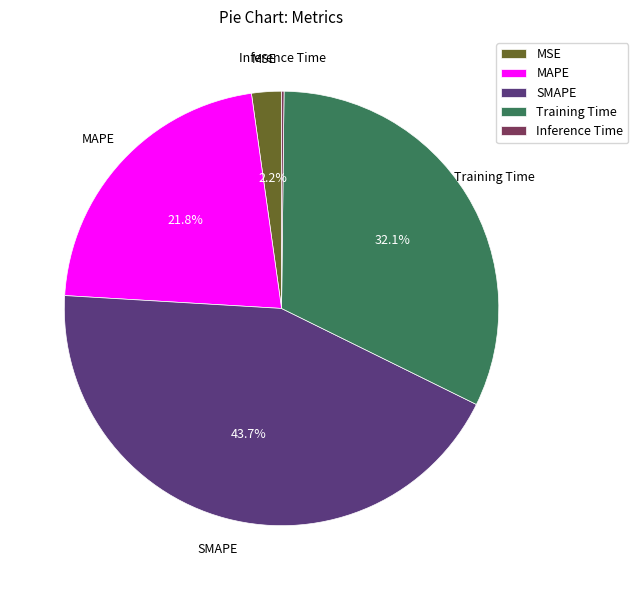

Which has a higher value, MSE or Training Time?

Training Time